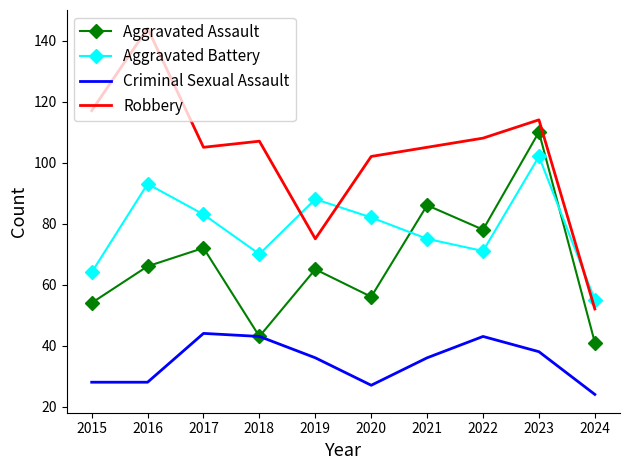

After their last crossing, which series has the higher values: Aggravated Battery or Robbery?

Aggravated Battery